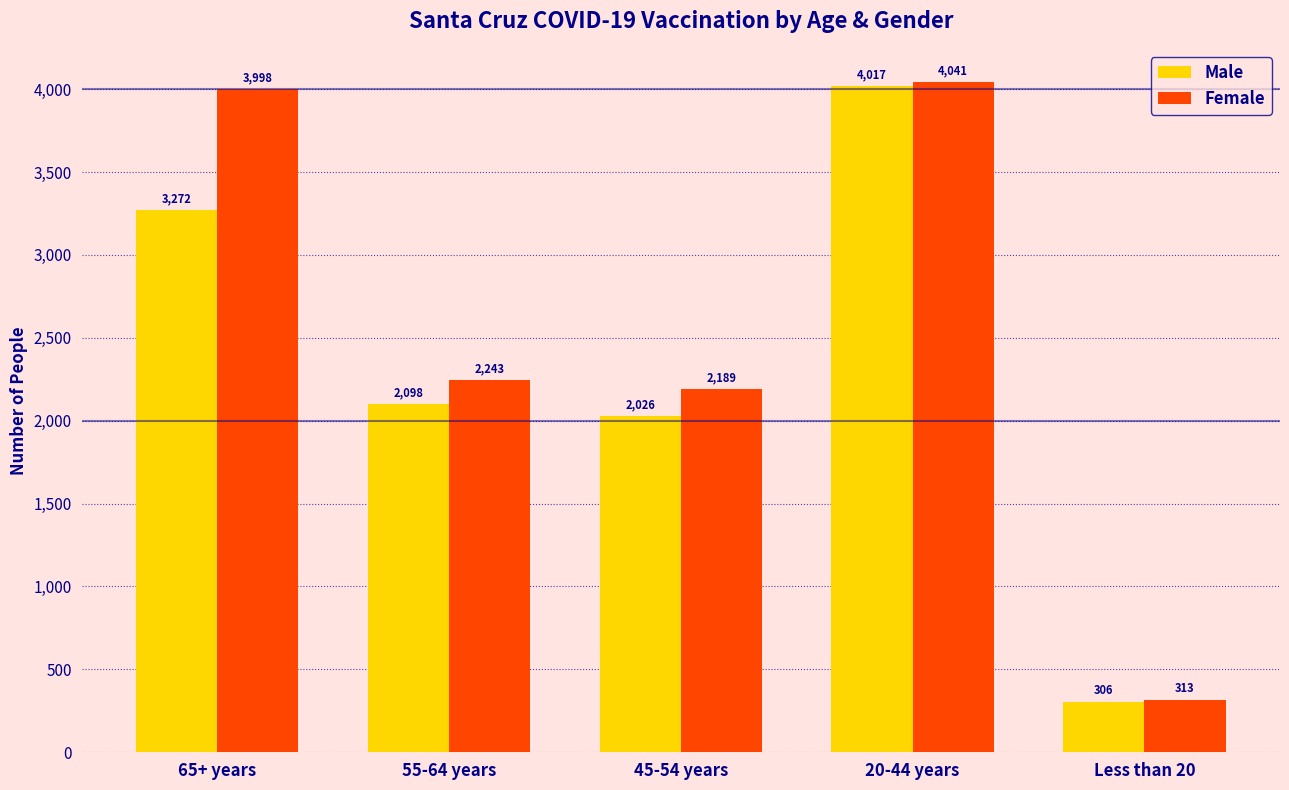

Are the bars grouped side by side (vs. stacked)?

Yes